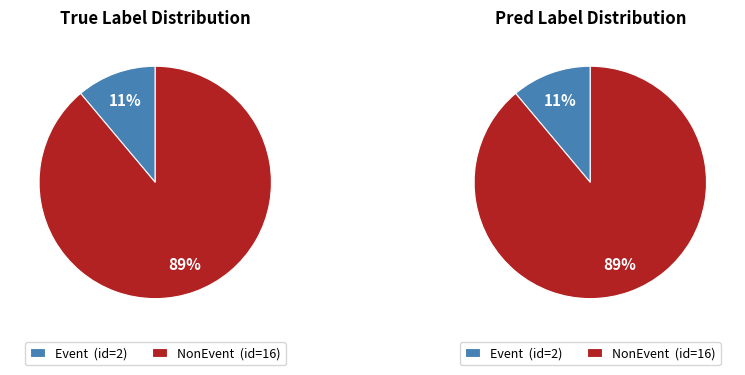

To the nearest percent, what is the difference between the NonEvent and Event slice percentages?

78%